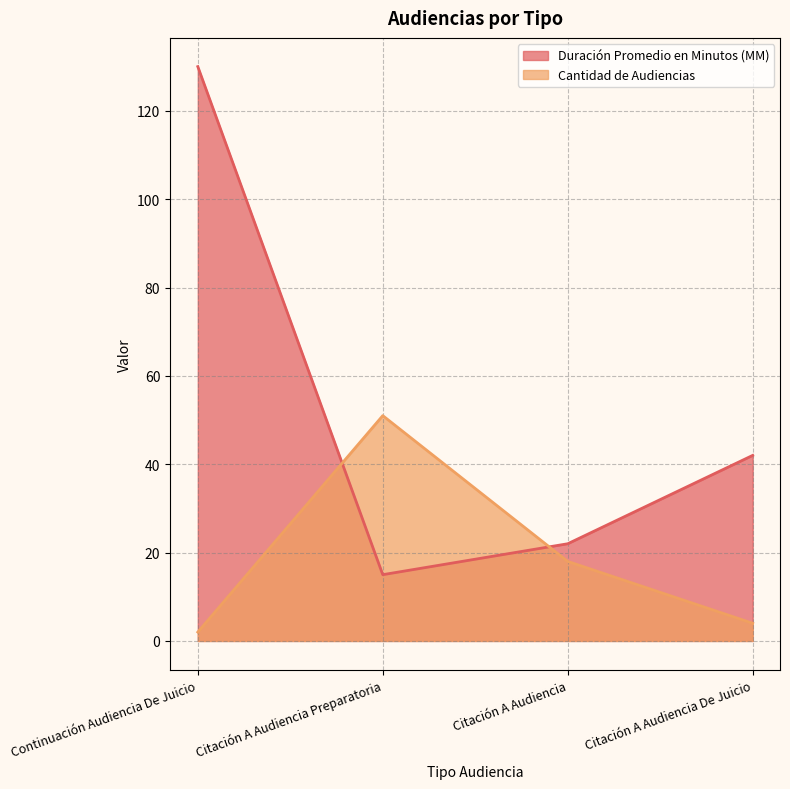

Is the value of Cantidad de Audiencias at Citación A Audiencia Preparatoria greater than the value of Duración Promedio en Minutos (MM) at Citación A Audiencia?

Yes